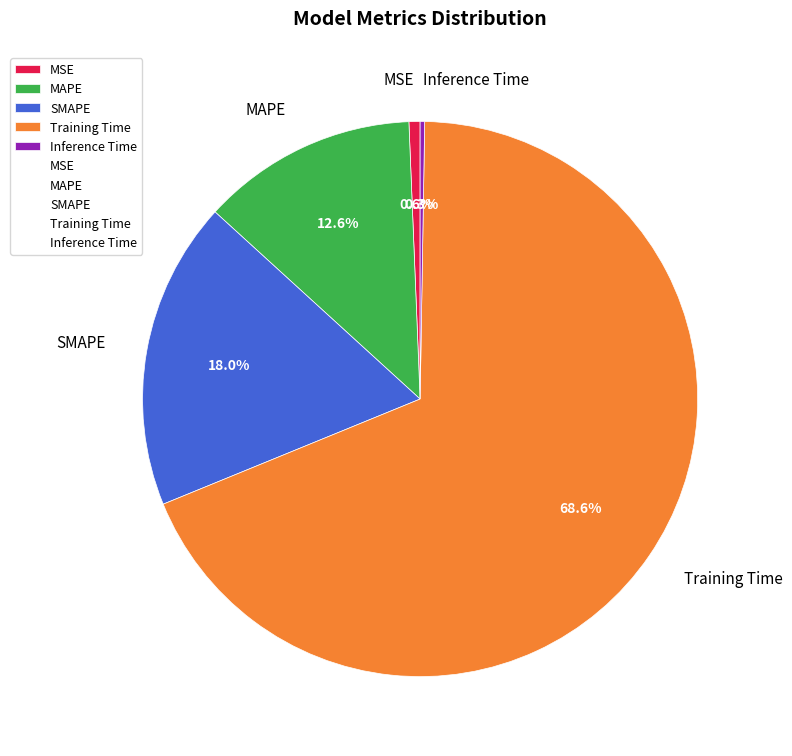

Is it true that MSE is 11% of the pie?

False